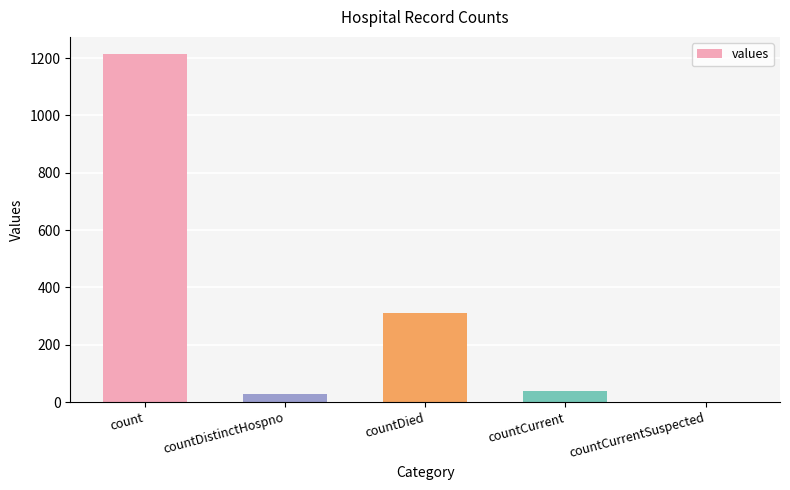

Which has a higher value, countCurrent or count?

count